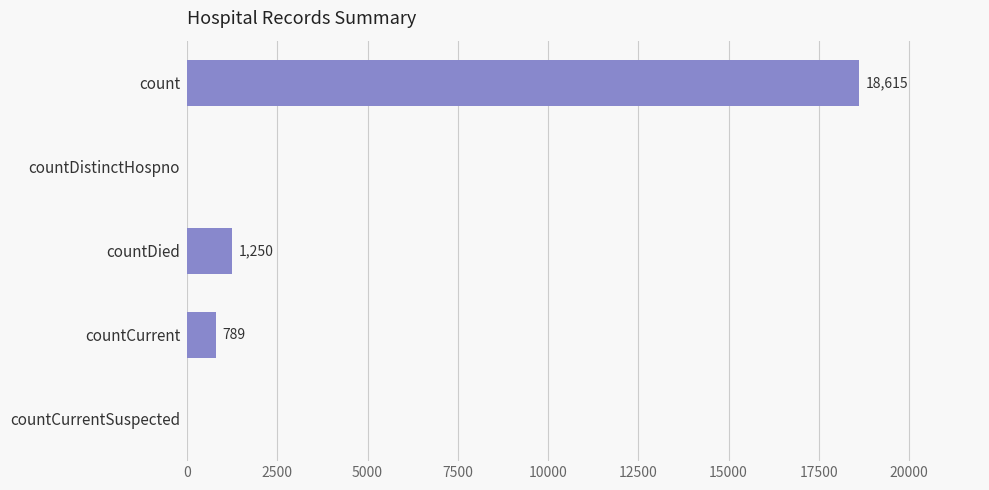

The value at countDistinctHospno is 0. True or false?

True